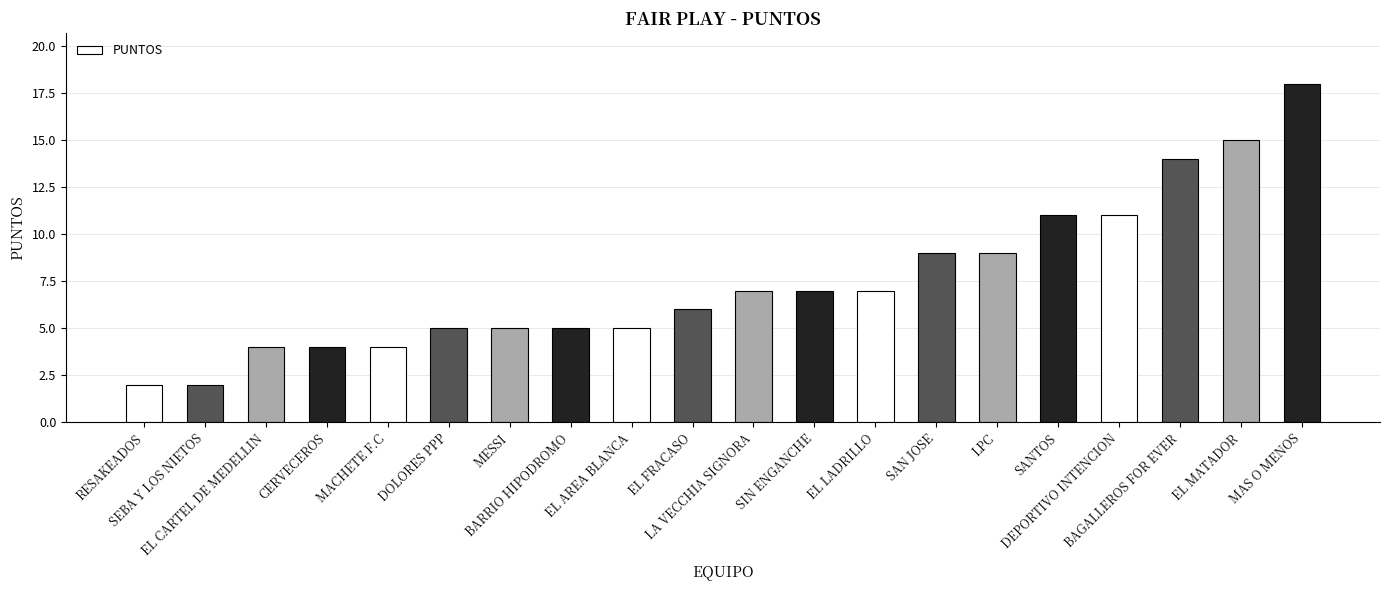

Is it true that the value at BARRIO HIPODROMO is 5?

True